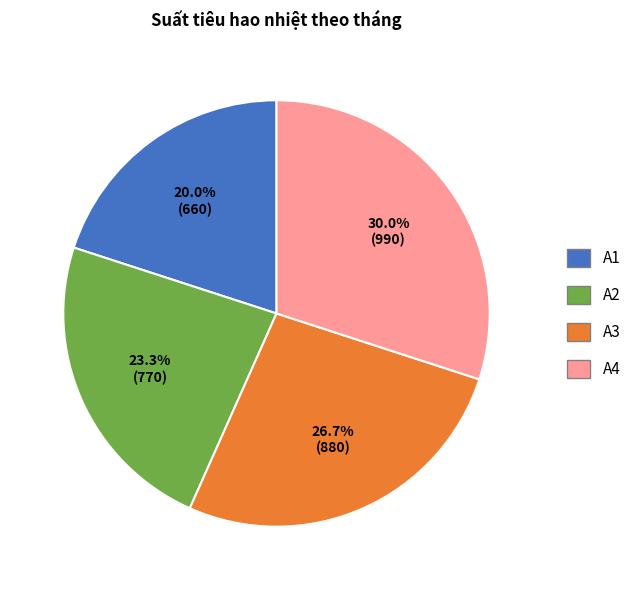

Is there a majority slice in this chart?

No